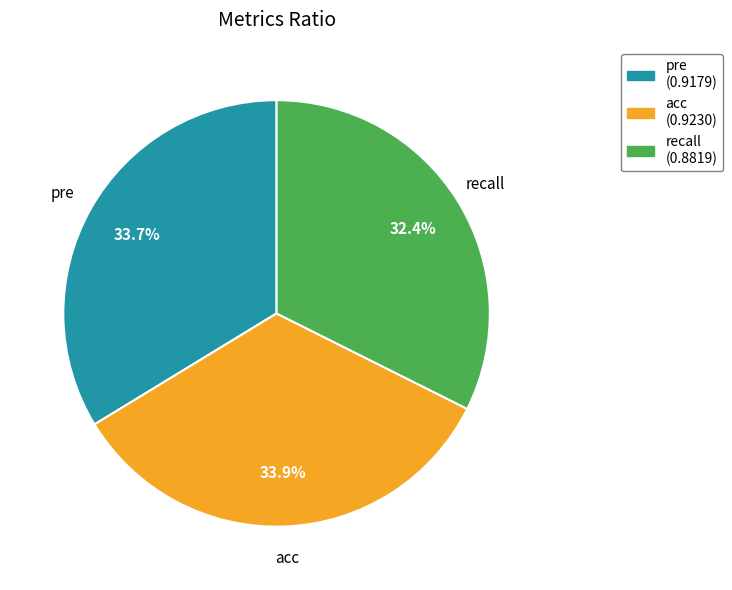

Between recall and acc, which is larger?

acc